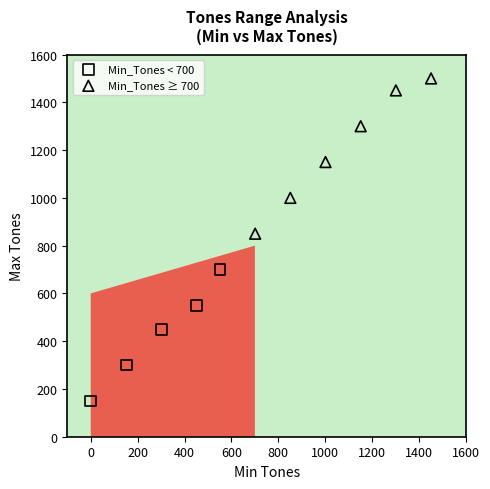

Which series has the widest spread of Y values?

Min_Tones ≥ 700